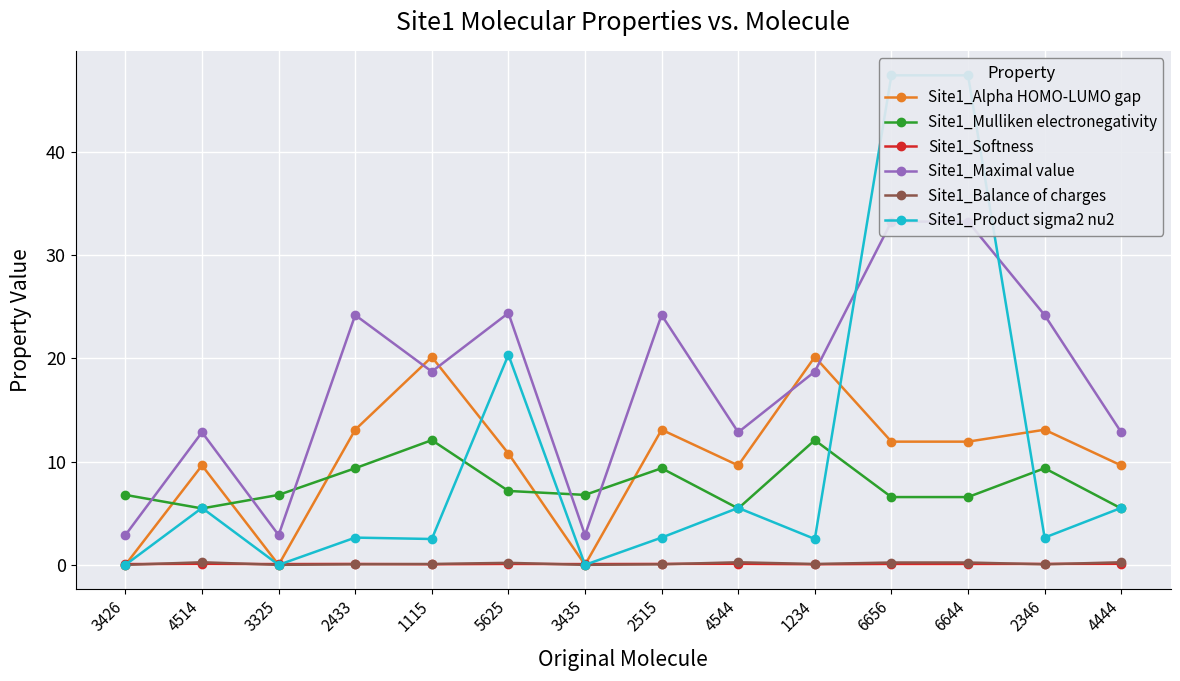

Which has a higher value, 6656 or 6644?

6656